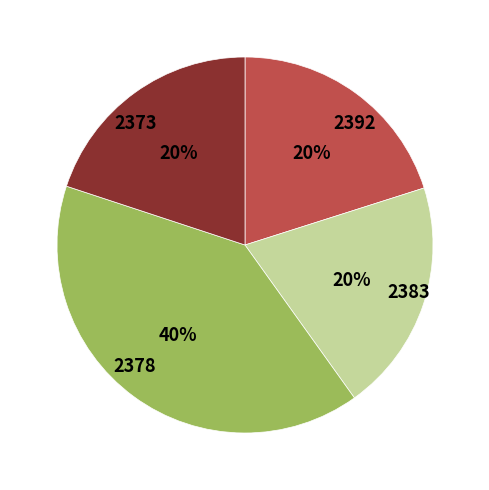

Is there any slice that represents more than half of the pie?

No